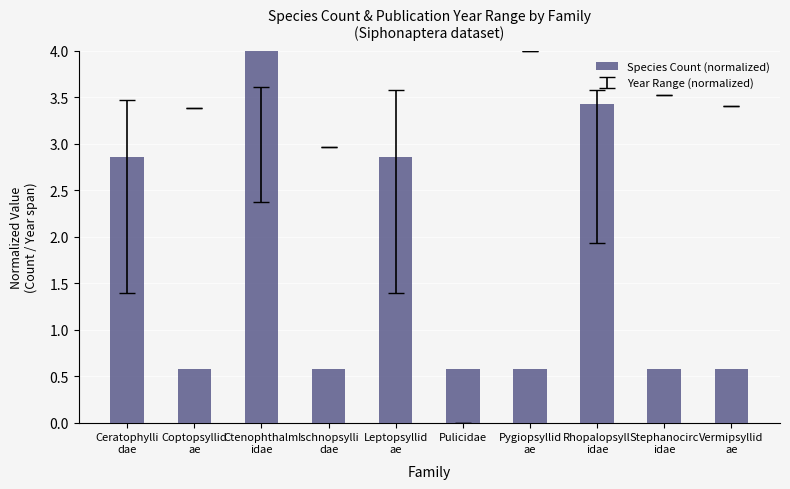

Is it true that the value at Vermipsyllid
ae is 0.6?

True